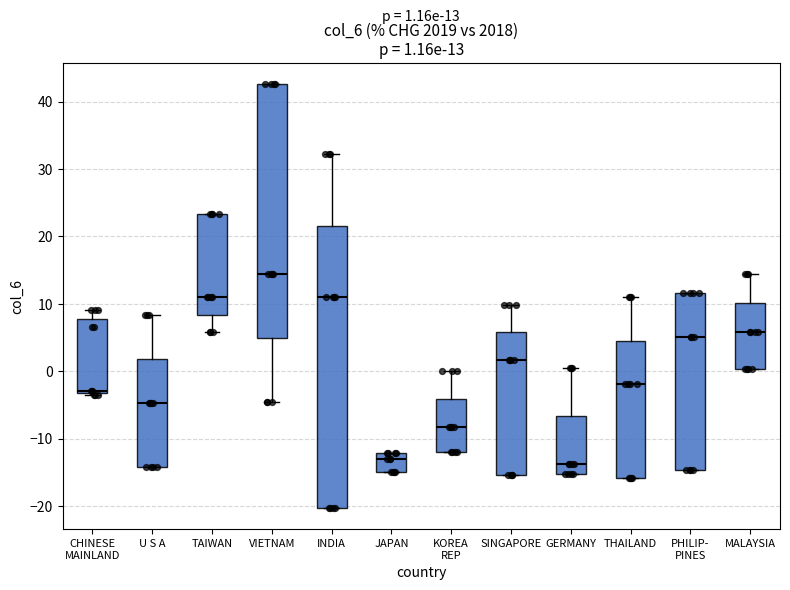

Which box has the highest median line?

VIETNAM